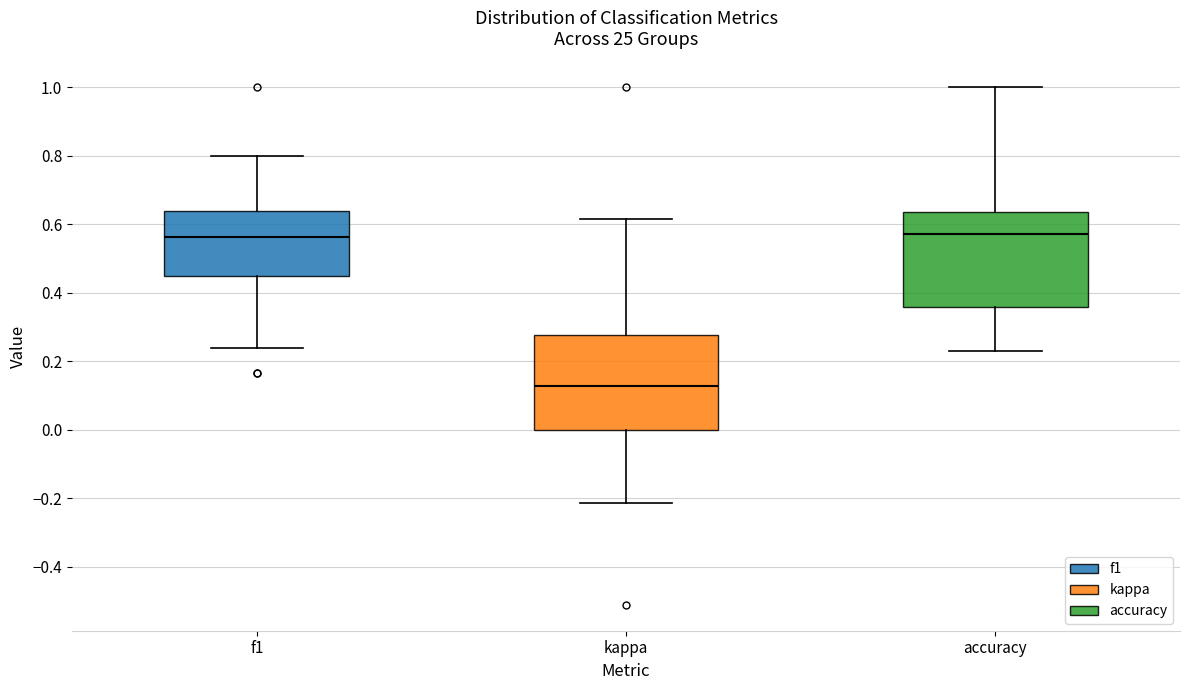

Reading left to right, read every box against the y-axis: the position of its median line, the range the box covers, and the ends of its whiskers. The values are not printed on the chart, so give them approximately, as read against the axis.

f1: median 0.56, box 0.44 to 0.64, whiskers 0.24 to 0.80
kappa: median 0.12, box 0.00 to 0.28, whiskers -0.22 to 0.62
accuracy: median 0.58, box 0.36 to 0.64, whiskers 0.24 to 1.00